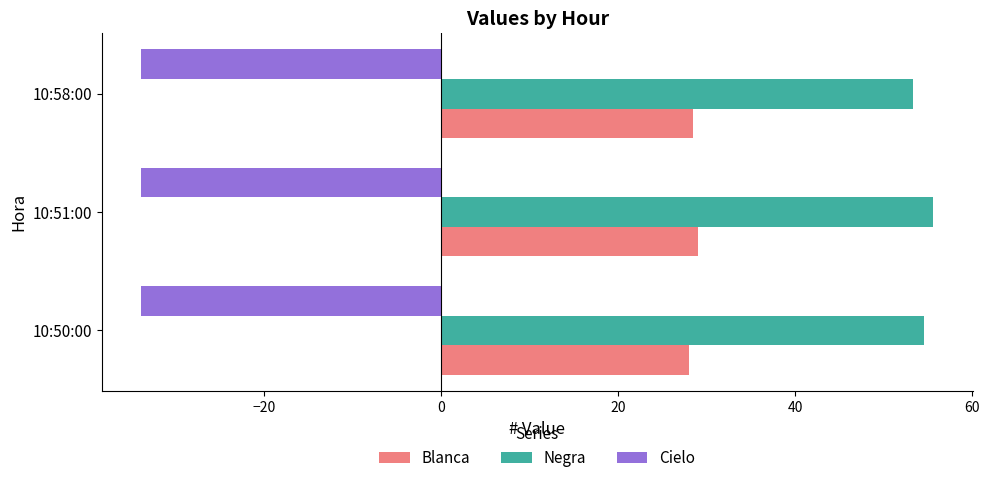

List the series in order of their peak value, lowest first.

Cielo, Blanca, Negra